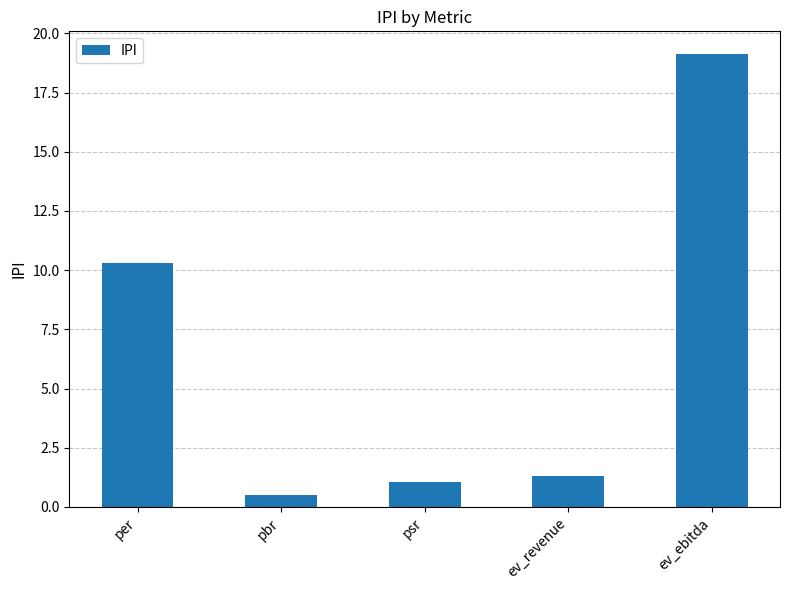

How many series are shown in this chart?

1